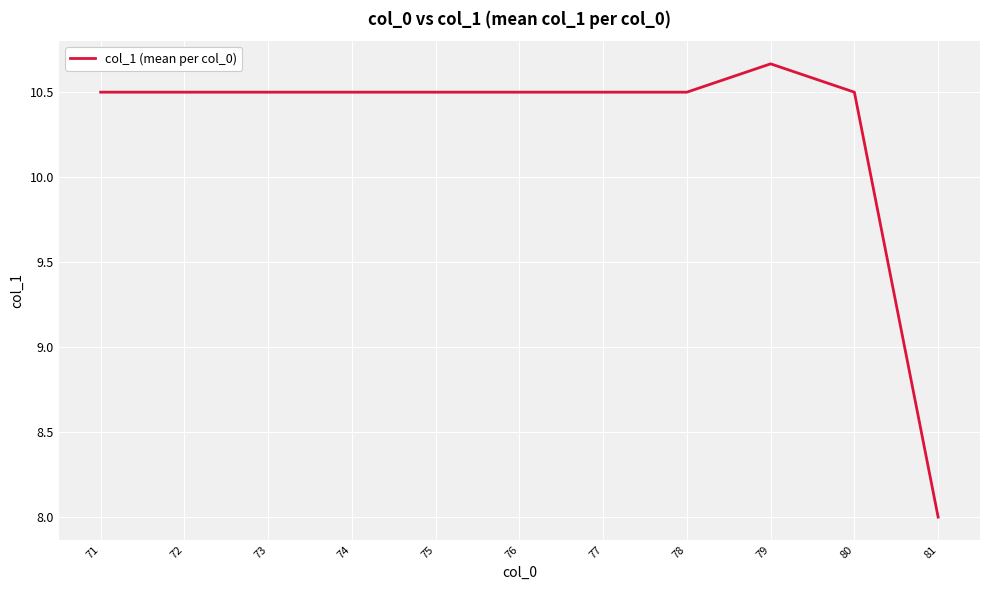

Approximately how many times larger is the value at 74 compared to 79?

1.0